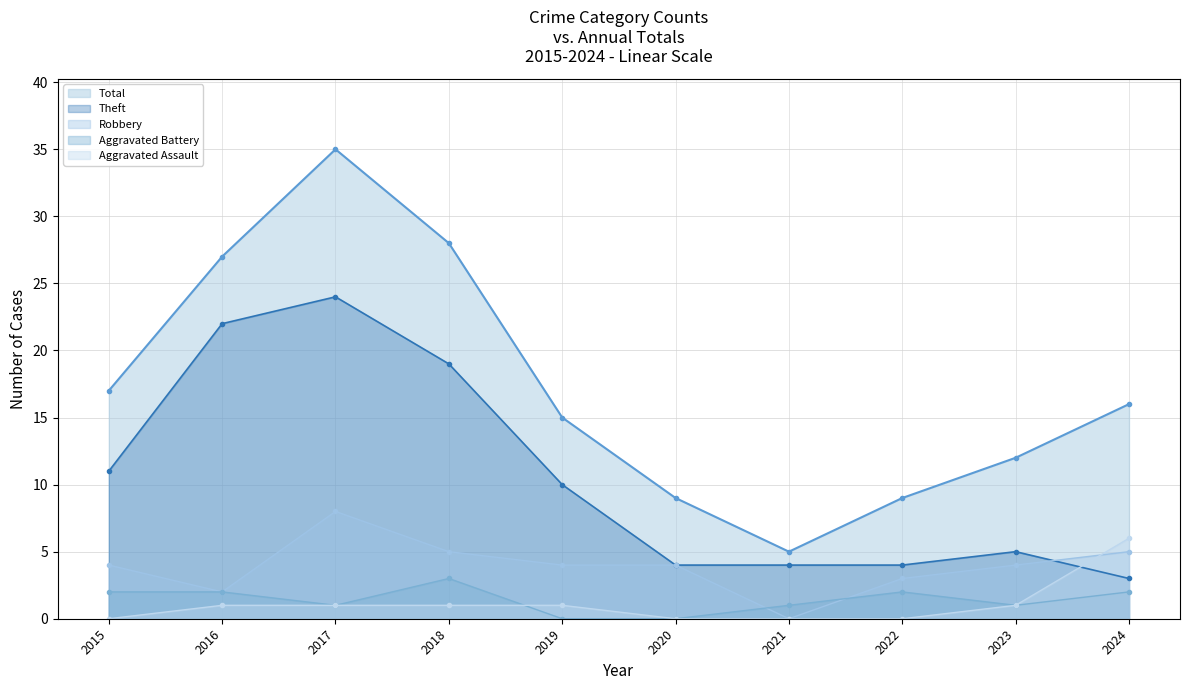

Reading left to right, transcribe all the data shown in this chart.

Total: 2015=17	2016=27	2017=35	2018=28	2019=15	2020=9	2021=5	2022=9	2023=12	2024=16
Theft: 2015=11	2016=22	2017=24	2018=19	2019=10	2020=4	2021=4	2022=4	2023=5	2024=3
Robbery: 2015=4	2016=2	2017=8	2018=5	2019=4	2020=4	2021=0	2022=3	2023=4	2024=5
Aggravated Battery: 2015=2	2016=2	2017=1	2018=3	2019=0	2020=0	2021=1	2022=2	2023=1	2024=2
Aggravated Assault: 2015=0	2016=1	2017=1	2018=1	2019=1	2020=0	2021=0	2022=0	2023=1	2024=6